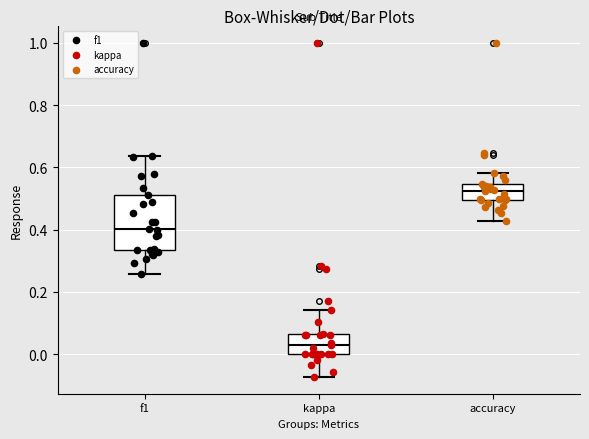

Where does the upper whisker of the box for kappa end on the y-axis? The values are not printed on the chart, so give them approximately, as read against the axis.

0.14